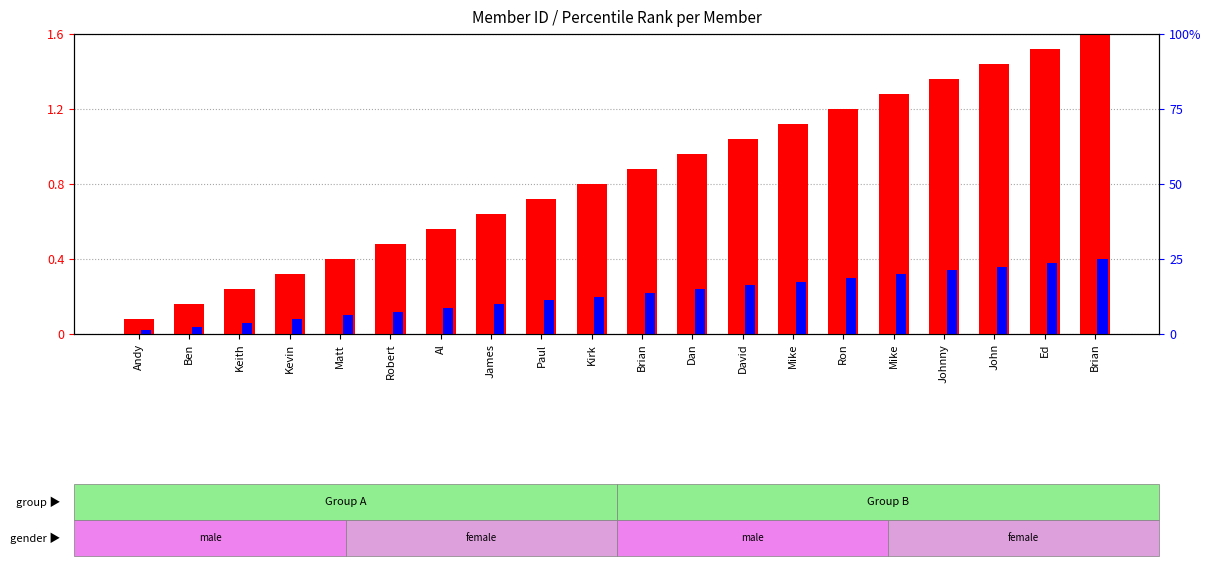

What is the label of the 1st bar from the right?

Brian